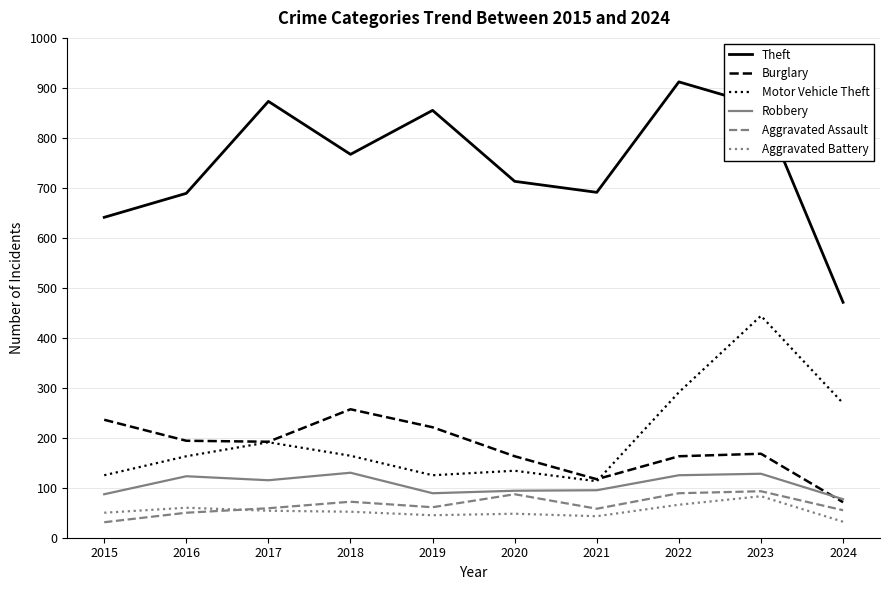

Which series has the largest total across all categories?

Theft